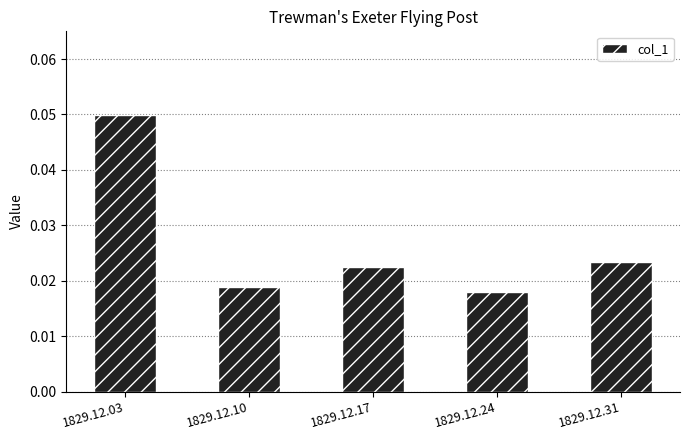

How many bars are there in total?

5